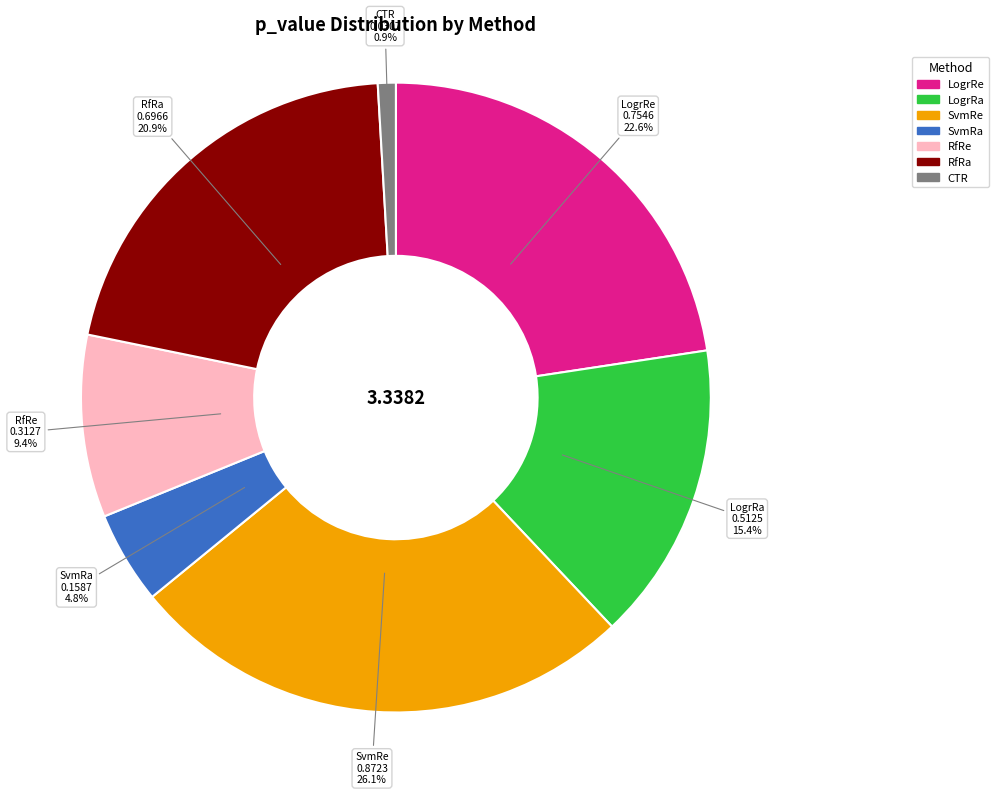

Is there any slice that represents more than half of the pie?

No